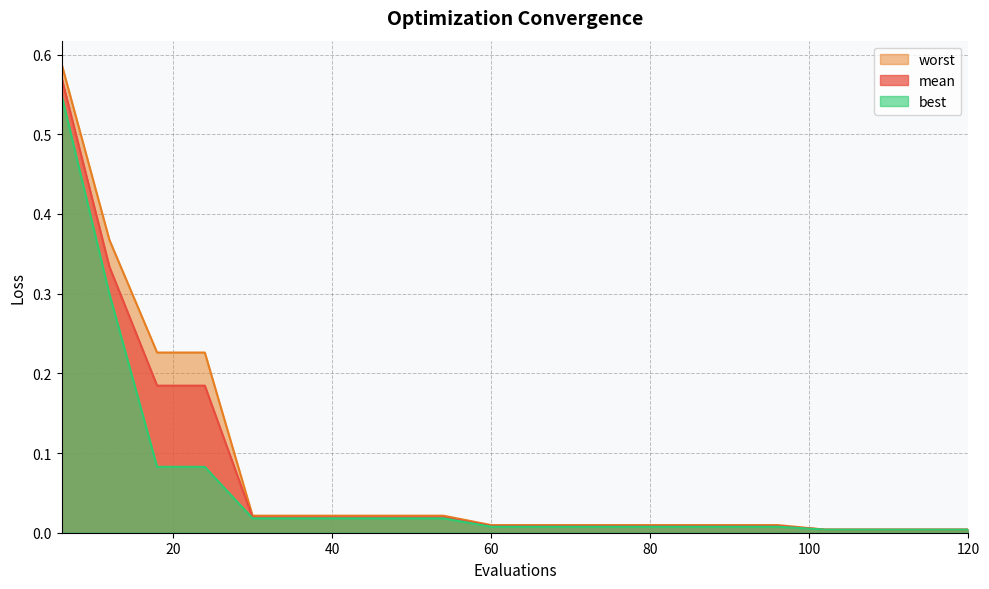

True or false: best and mean cross at least once.

False